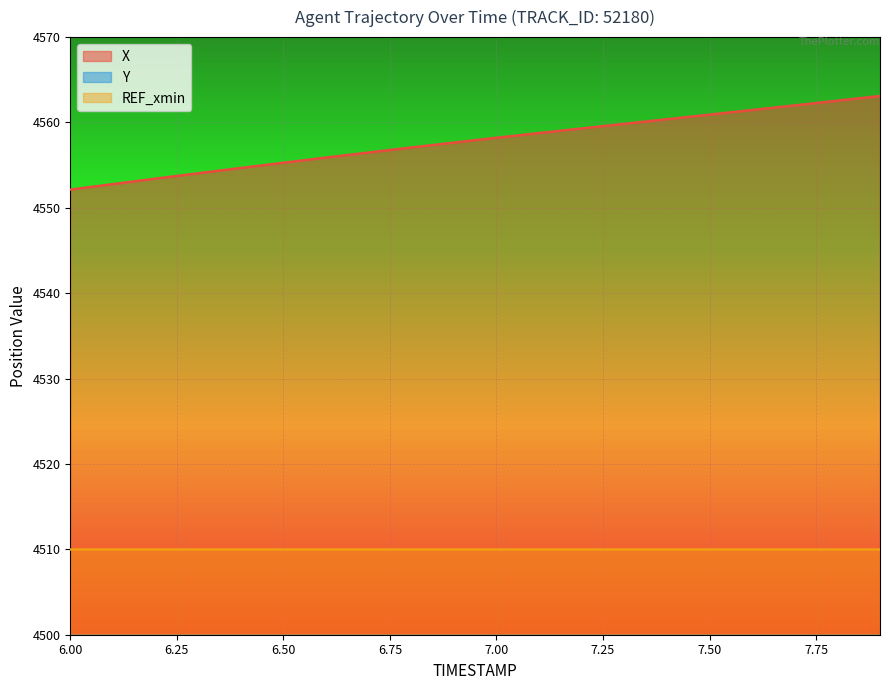

Reading right to left, extract all data points from this chart.

X: 7.9=4563.1	7.8=4562.6	7.7=4562.0	7.6=4561.5	7.5=4560.9	7.4=4560.4	7.3=4559.8	7.2=4559.3	7.1=4558.8	7.0=4558.2	6.9=4557.6	6.8=4557.1	6.7=4556.5	6.6=4555.9	6.5=4555.3	6.4=4554.7	6.3=4554.1	6.2=4553.4	6.1=4552.8	6.0=4552.1
Y: 7.9=2360.4	7.8=2360.0	7.7=2359.6	7.6=2359.2	7.5=2358.8	7.4=2358.4	7.3=2358.0	7.2=2357.6	7.1=2357.3	7.0=2356.9	6.9=2356.6	6.8=2356.2	6.7=2355.9	6.6=2355.6	6.5=2355.3	6.4=2355.1	6.3=2354.8	6.2=2354.5	6.1=2354.3	6.0=2354.1